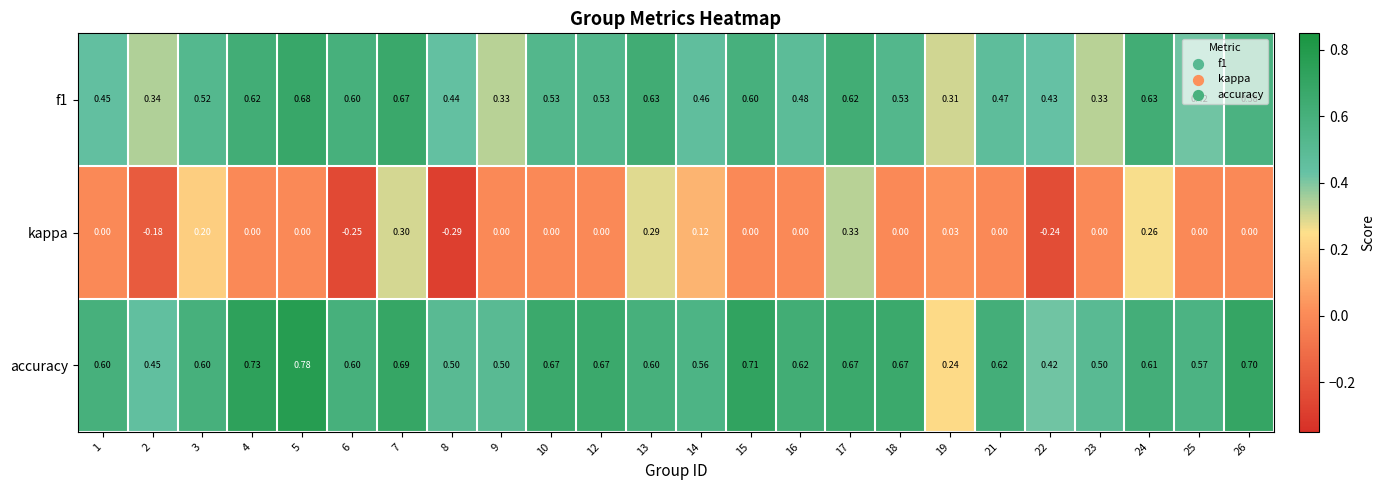

Is the value of kappa at 22 greater than the value of accuracy at 7?

No